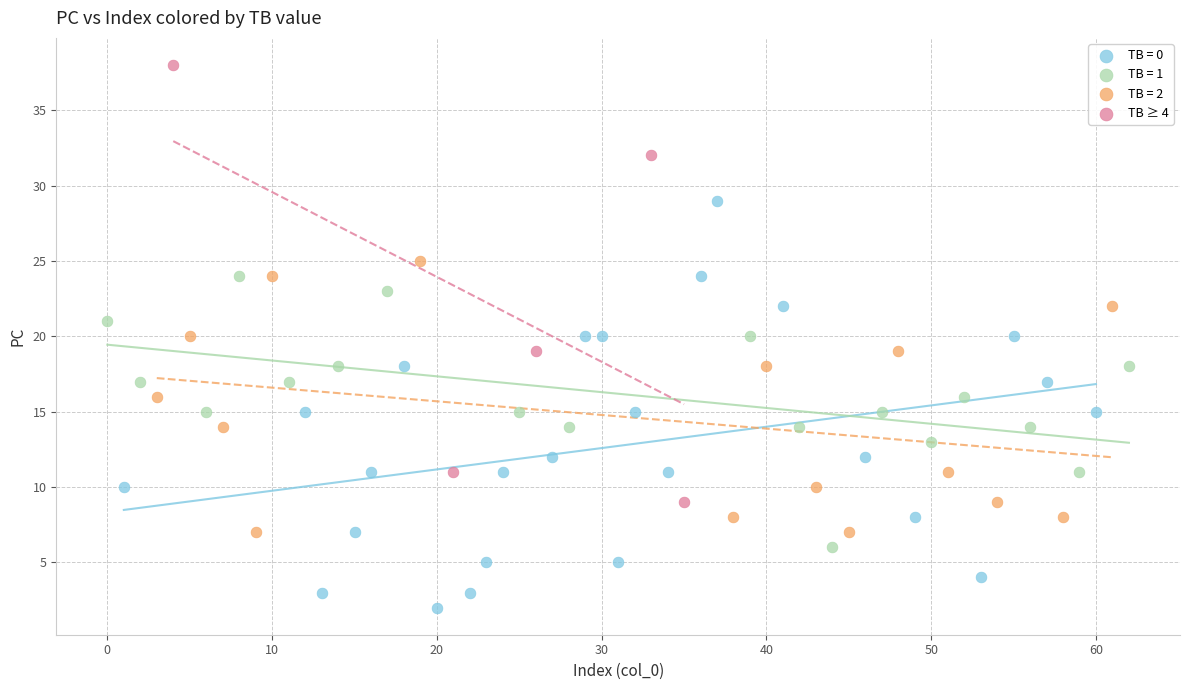

Which series contains the highest Y value?

TB ≥ 4